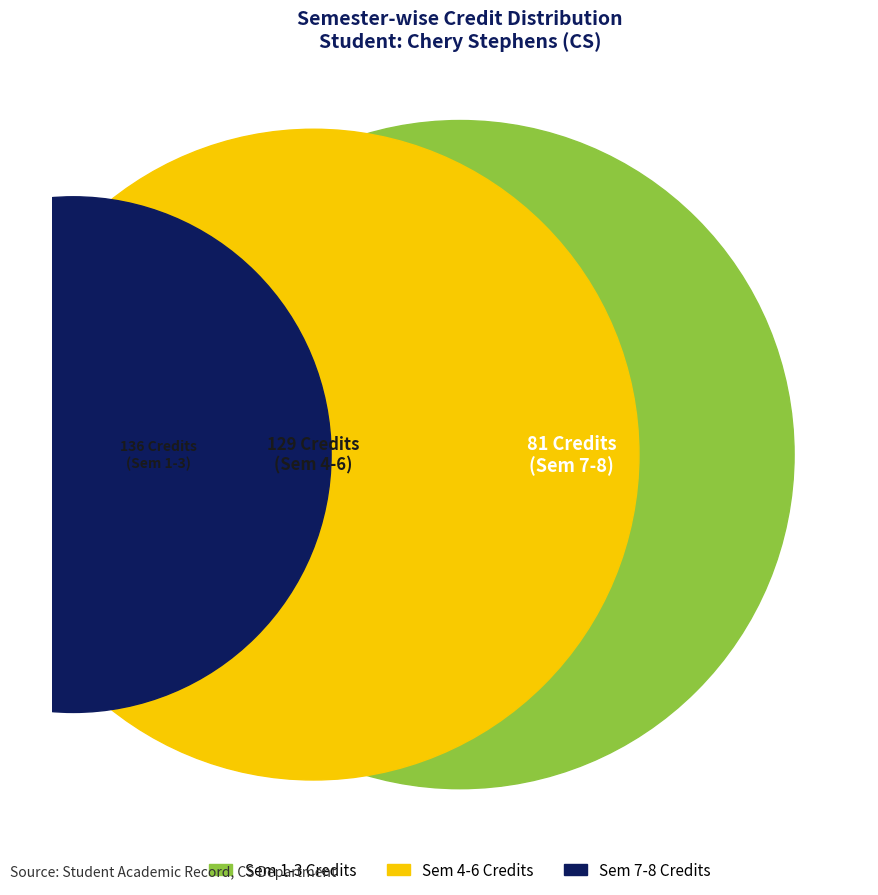

Combined, do 8 and 7 account for over 50%?

No